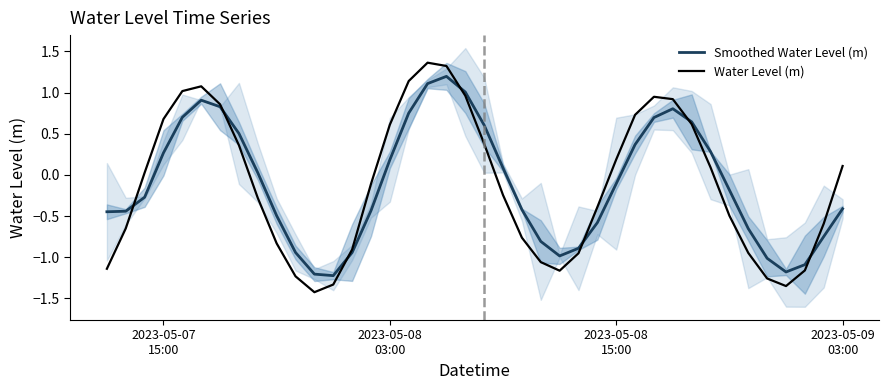

At 2023-05-08 03:00, list the series in order from smallest to largest.

Smoothed Water Level (m), Water Level (m)